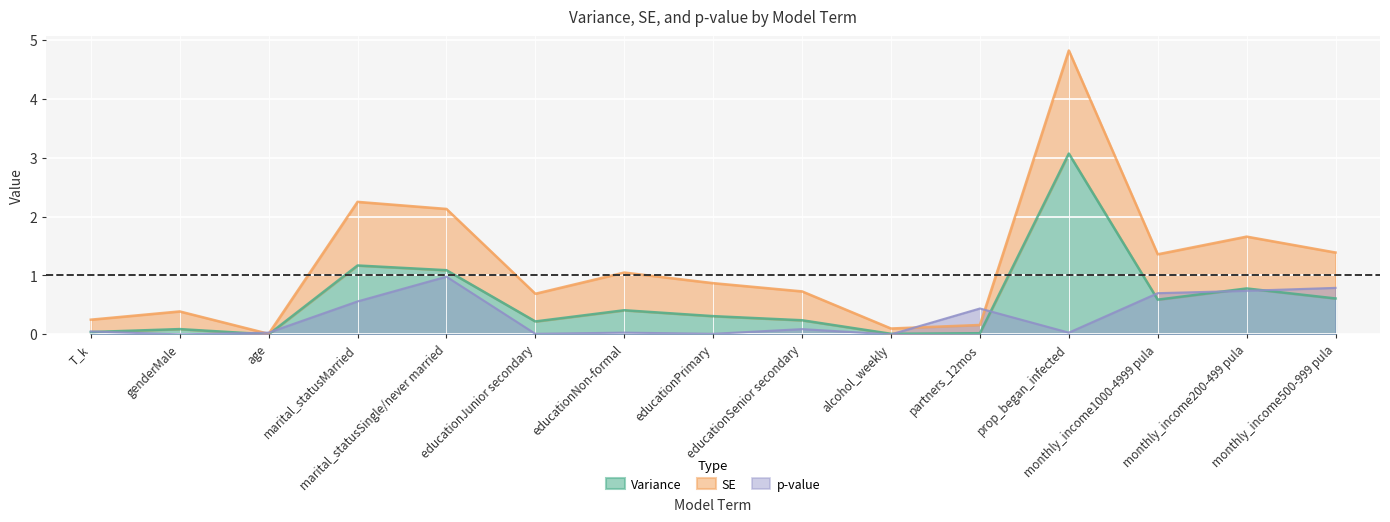

True or false: Variance and p-value cross at least once.

True